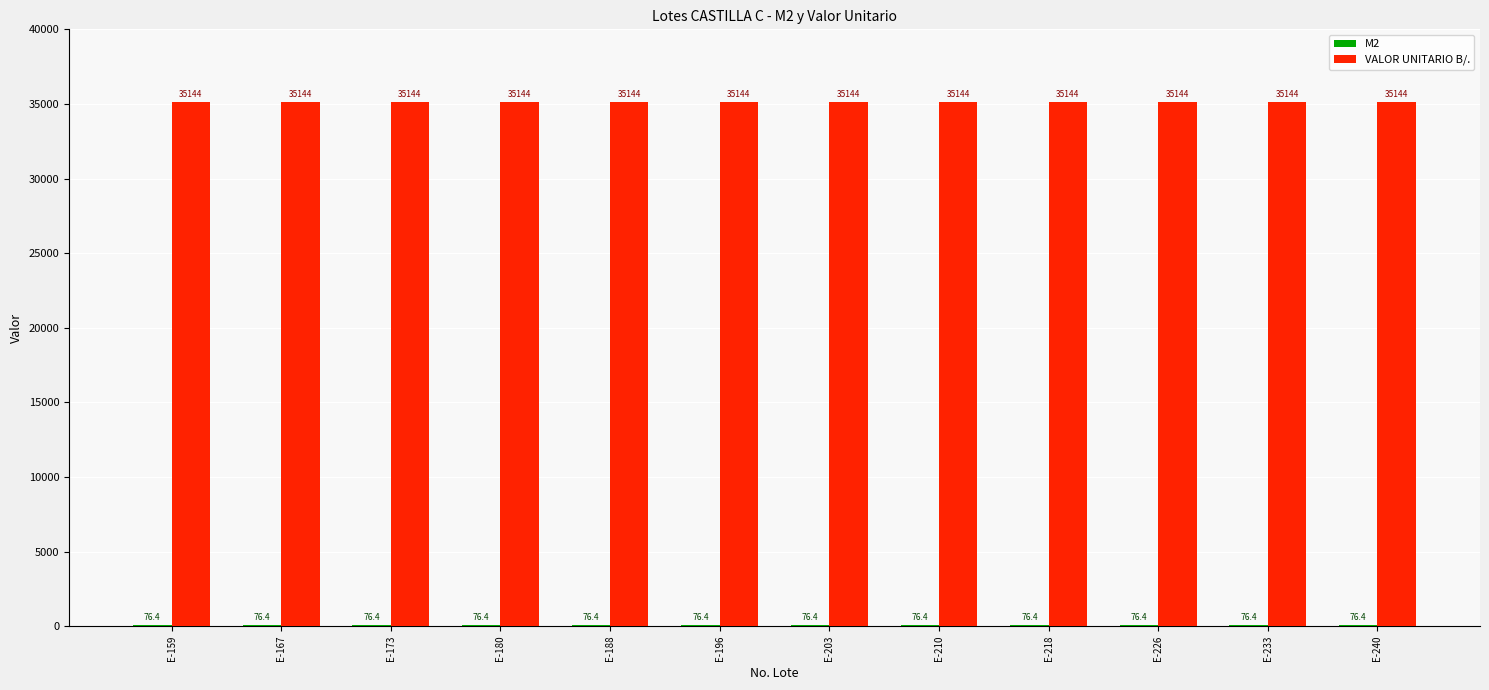

What is the highest value of the VALOR UNITARIO B/. series?

35144.0